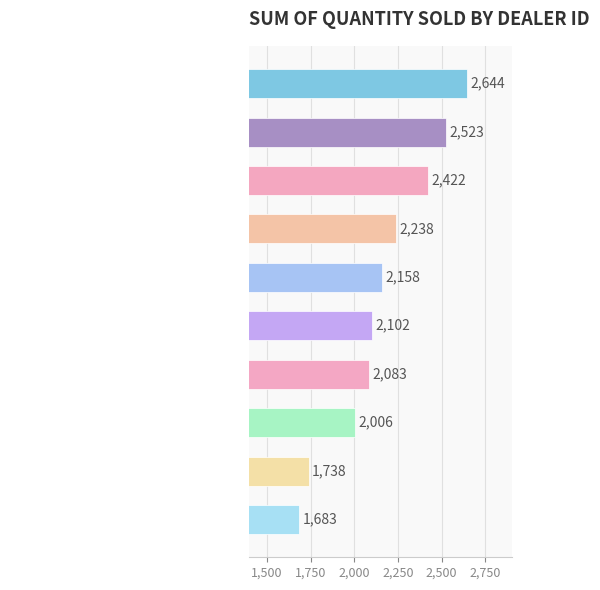

What is the difference between the maximum and minimum values?

961